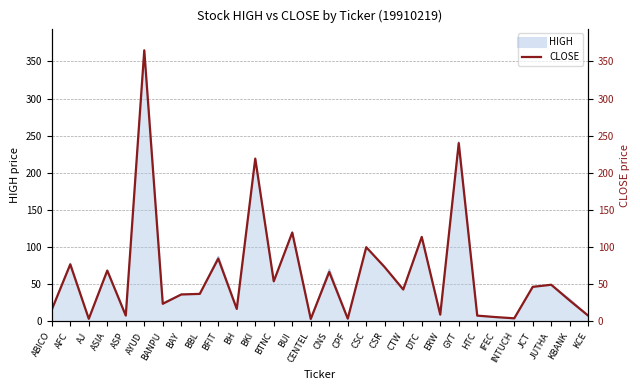

How many data points are less than 42?

15